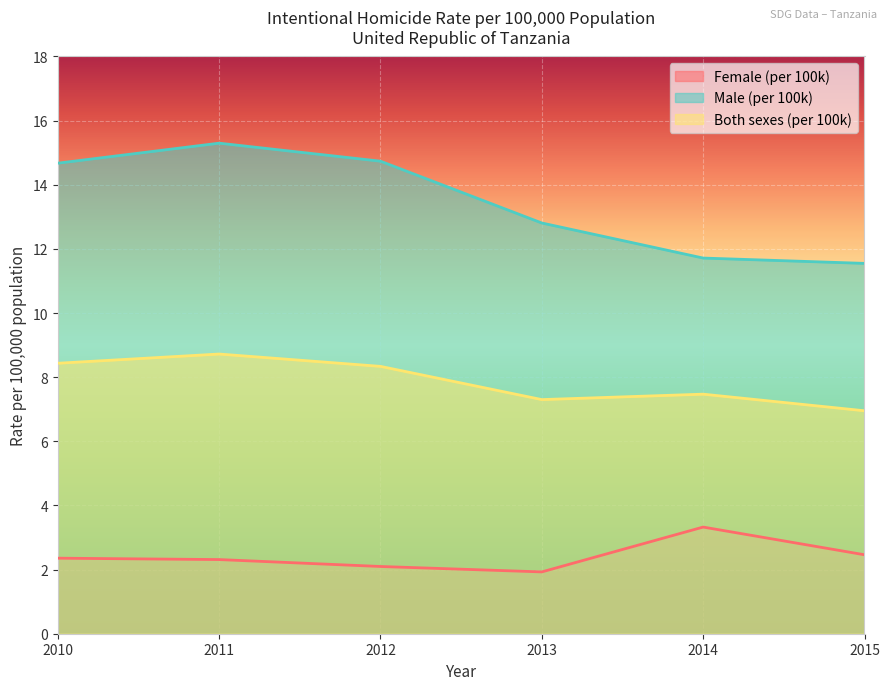

The value of Male (per 100k) at 2014 is 11.7. True or false?

True